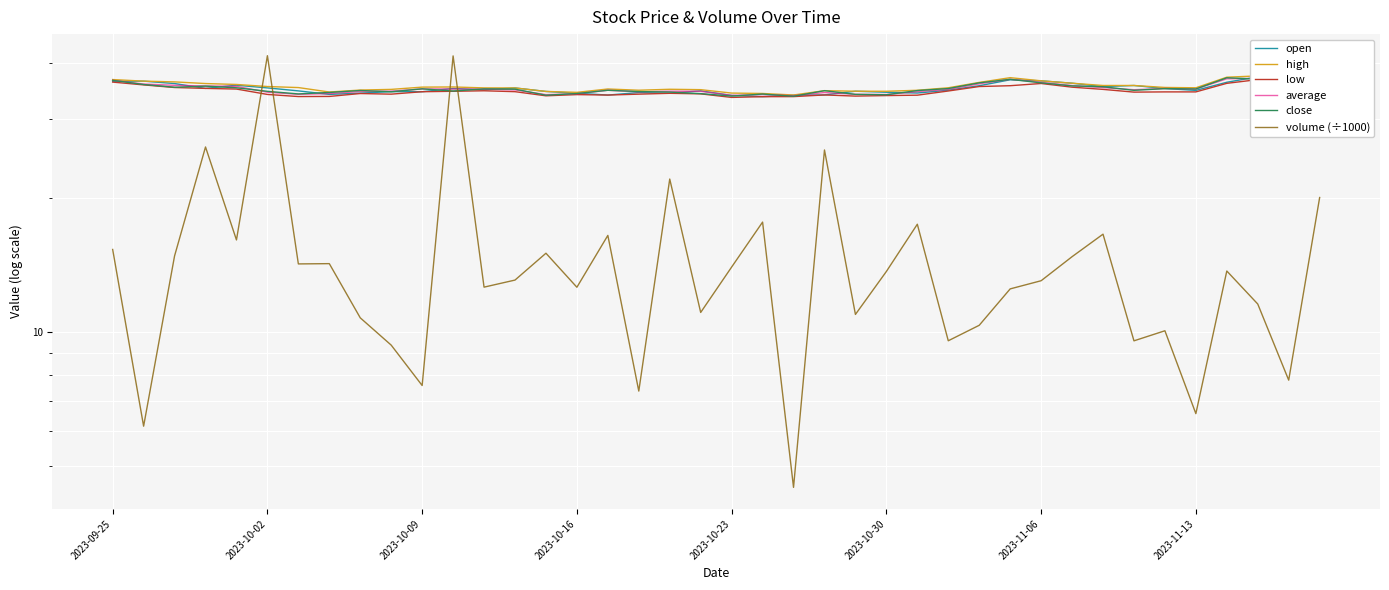

What is the value of the open point at the 14th from the left?

35.2